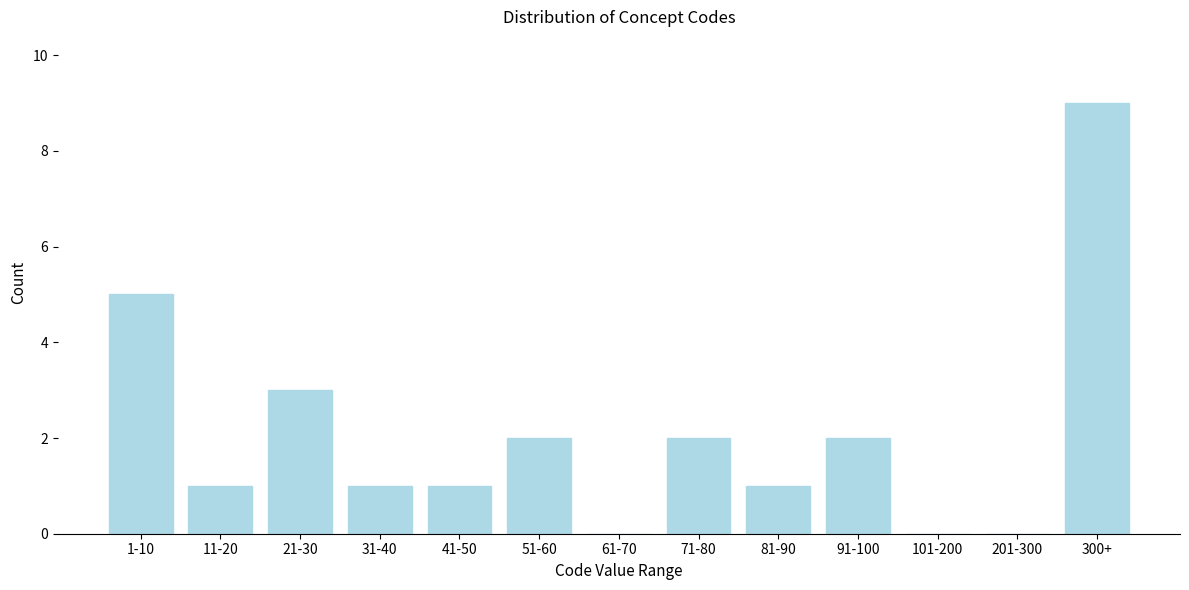

Reading right to left, list all the values displayed in this chart.

300+=9	201-300=0	101-200=0	91-100=2	81-90=1	71-80=2	61-70=0	51-60=2	41-50=1	31-40=1	21-30=3	11-20=1	1-10=5